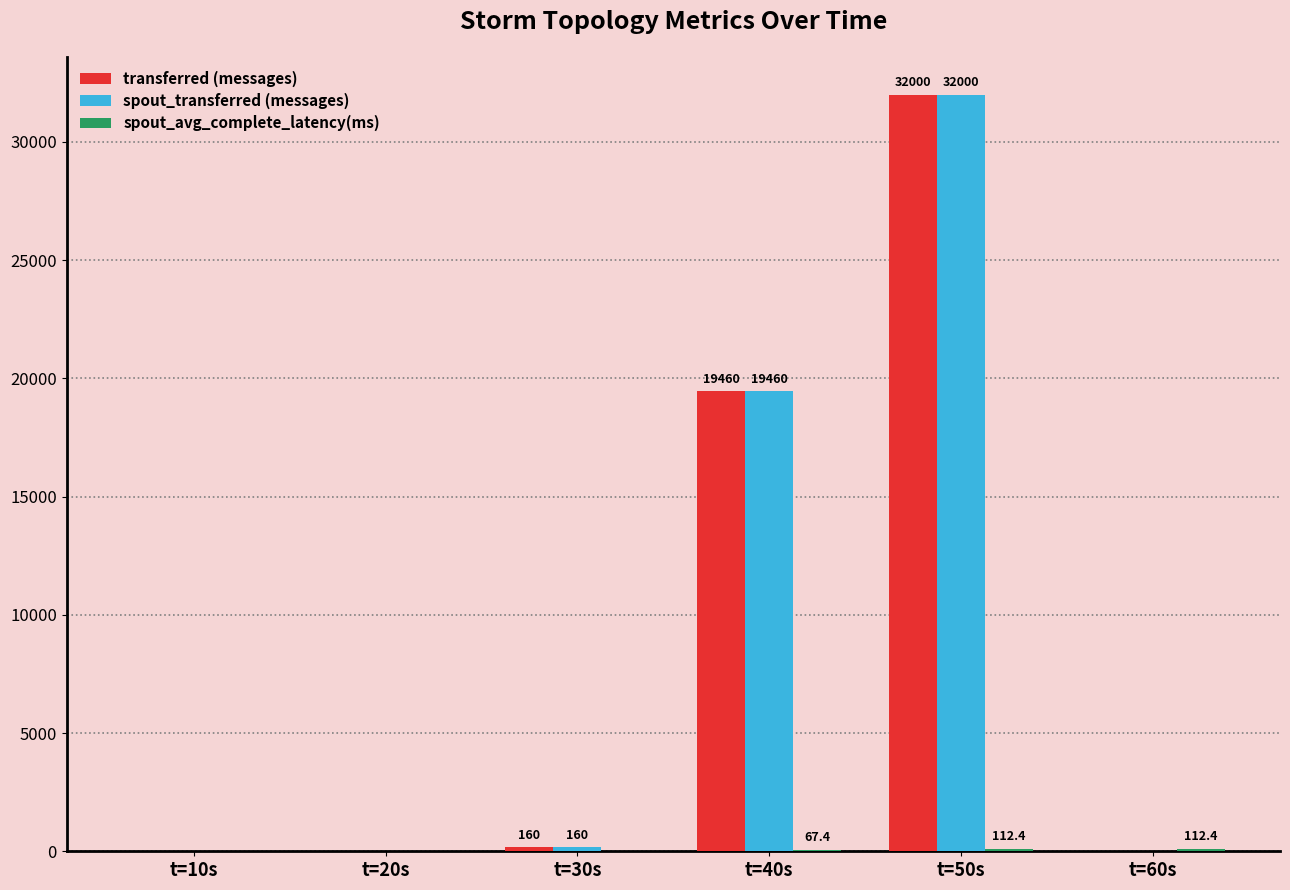

How many groups of bars are there?

6